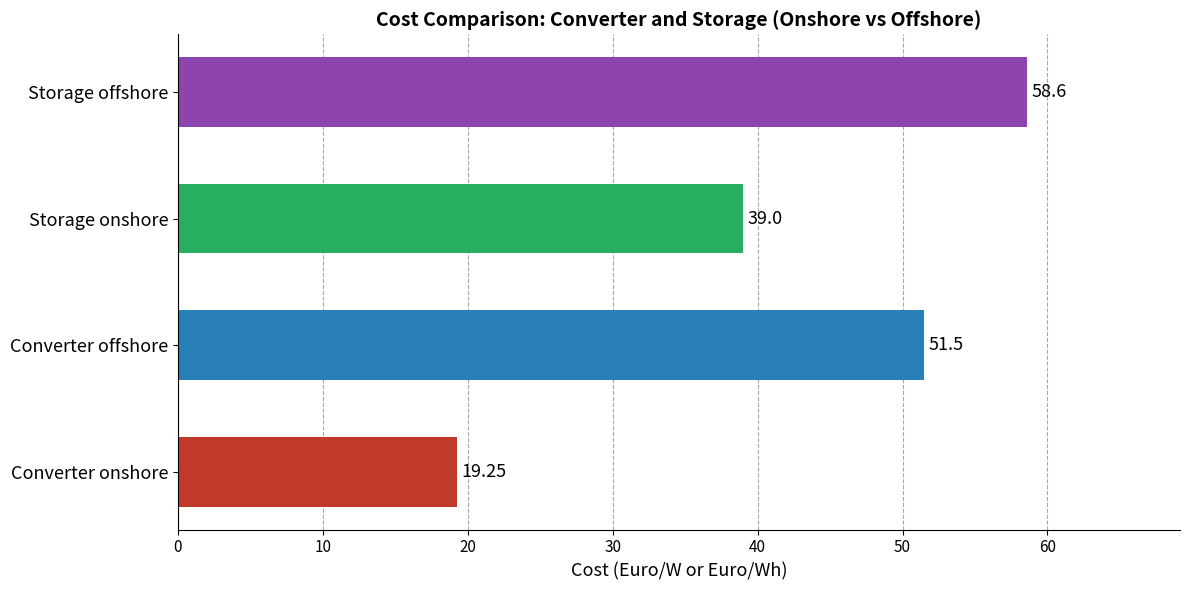

Which has a higher value, Converter onshore or Converter offshore?

Converter offshore